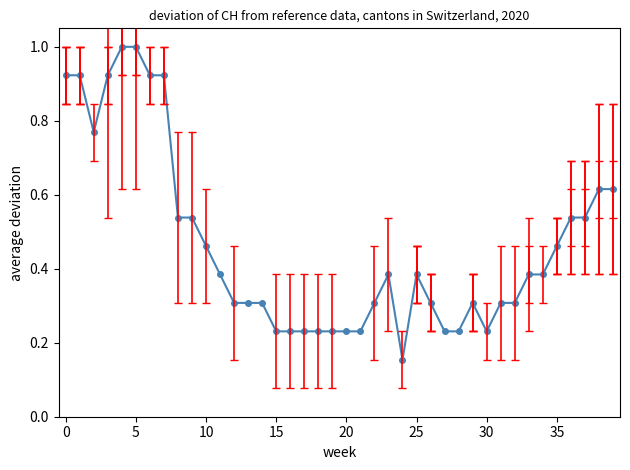

What is the maximum value shown in the chart?

1.0